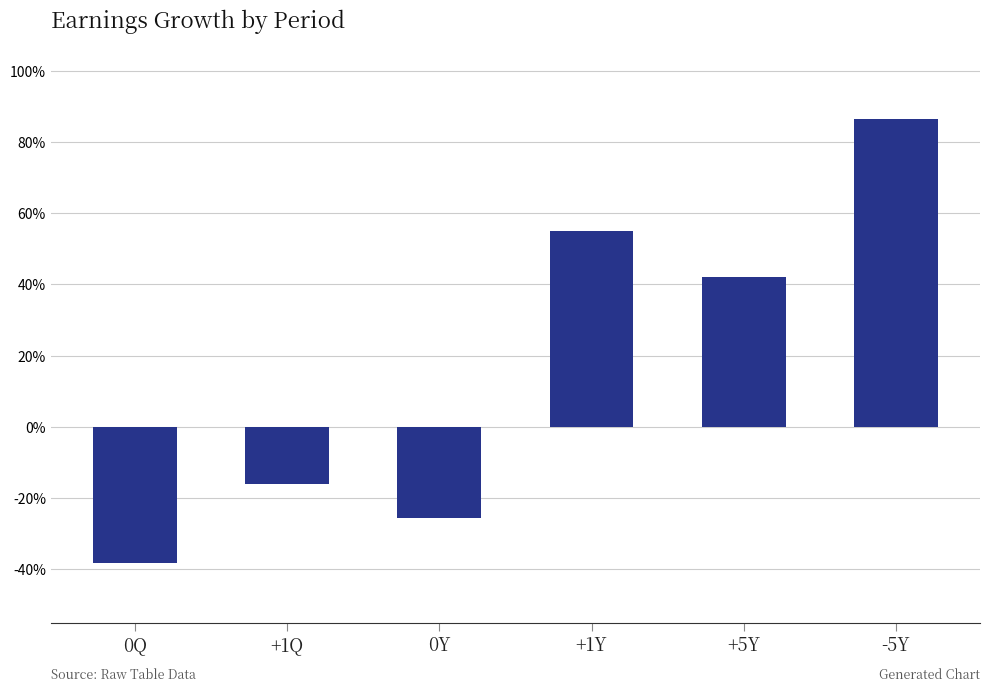

What is the difference between the maximum and minimum values?

1.2